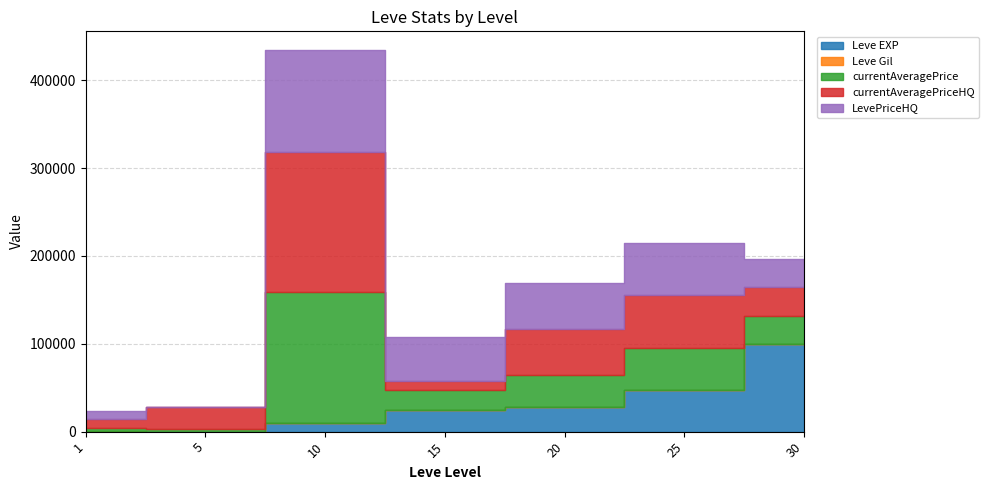

What is the minimum value for Leve Gil?

140